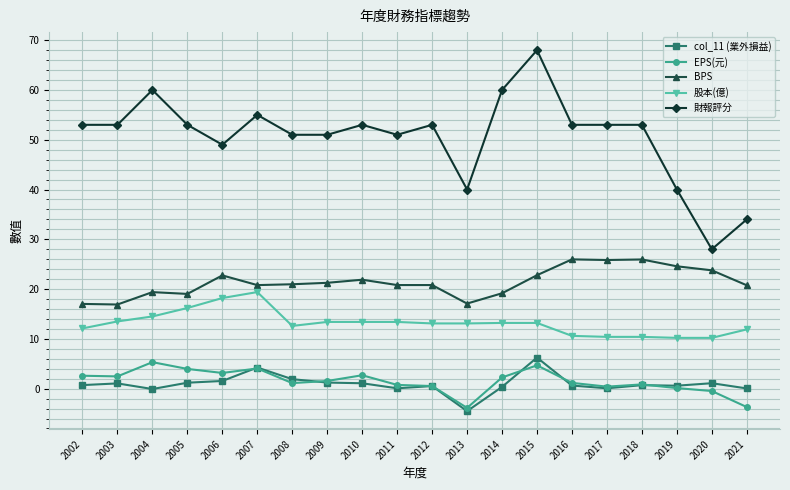

What is the difference between the maximum and second lowest values in the col_11 (業外損益) series?

6.3